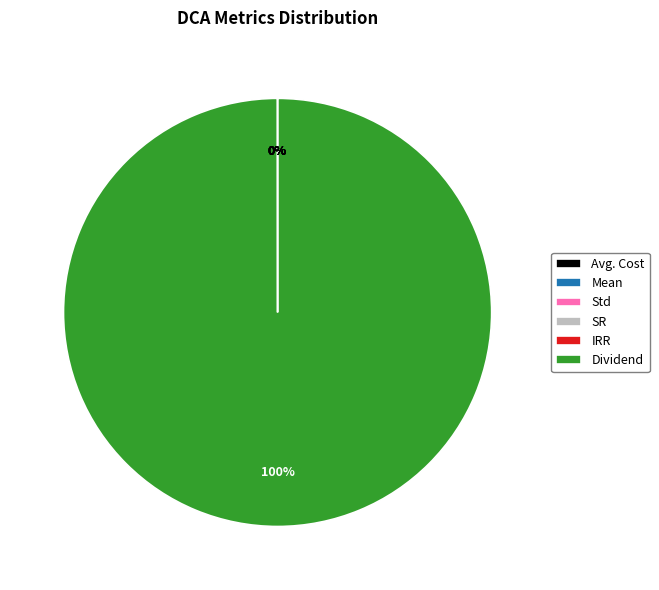

To the nearest percent, what is the difference between the largest and smallest slice percentages?

100%